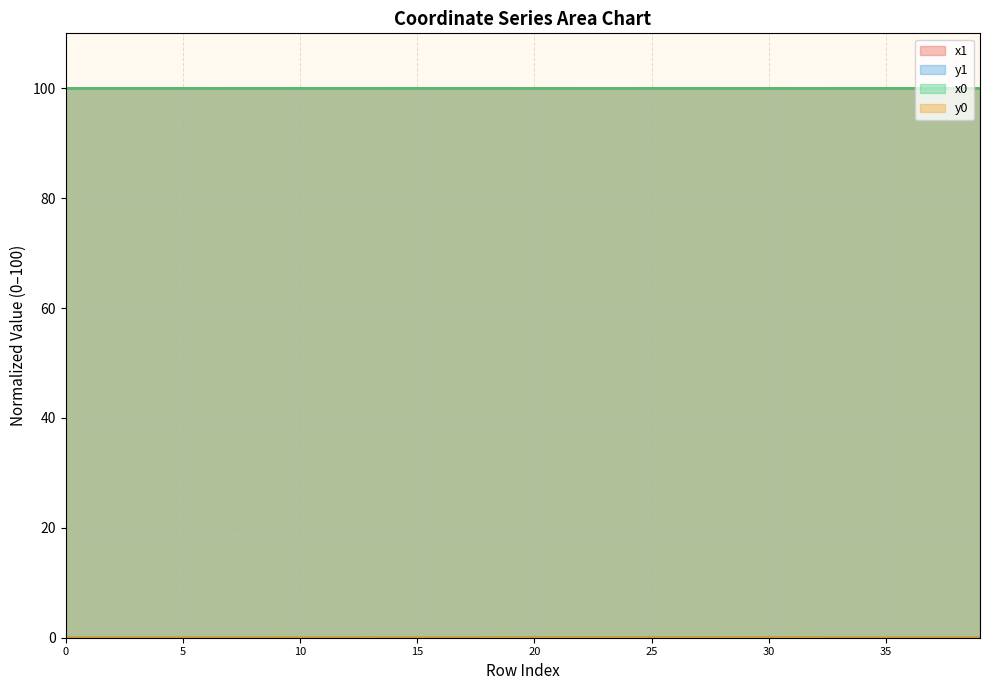

Rank the series at 27 from lowest to highest value.

y0, y1, x1, x0